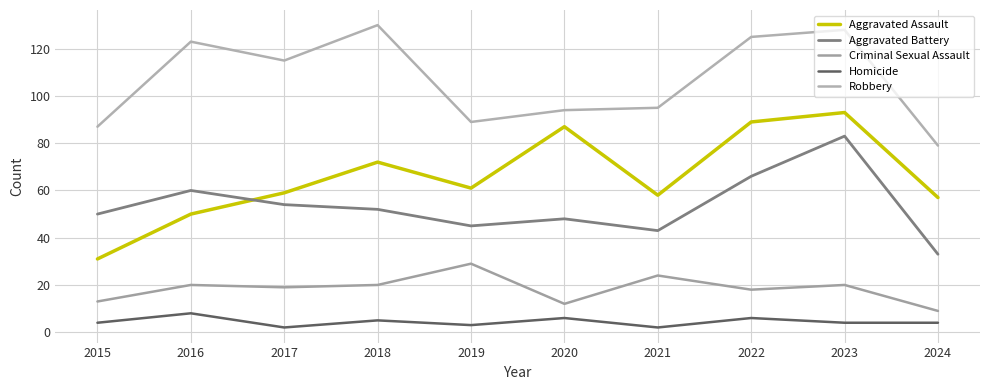

What is the difference between the second highest and second lowest values in the Aggravated Assault series?

39